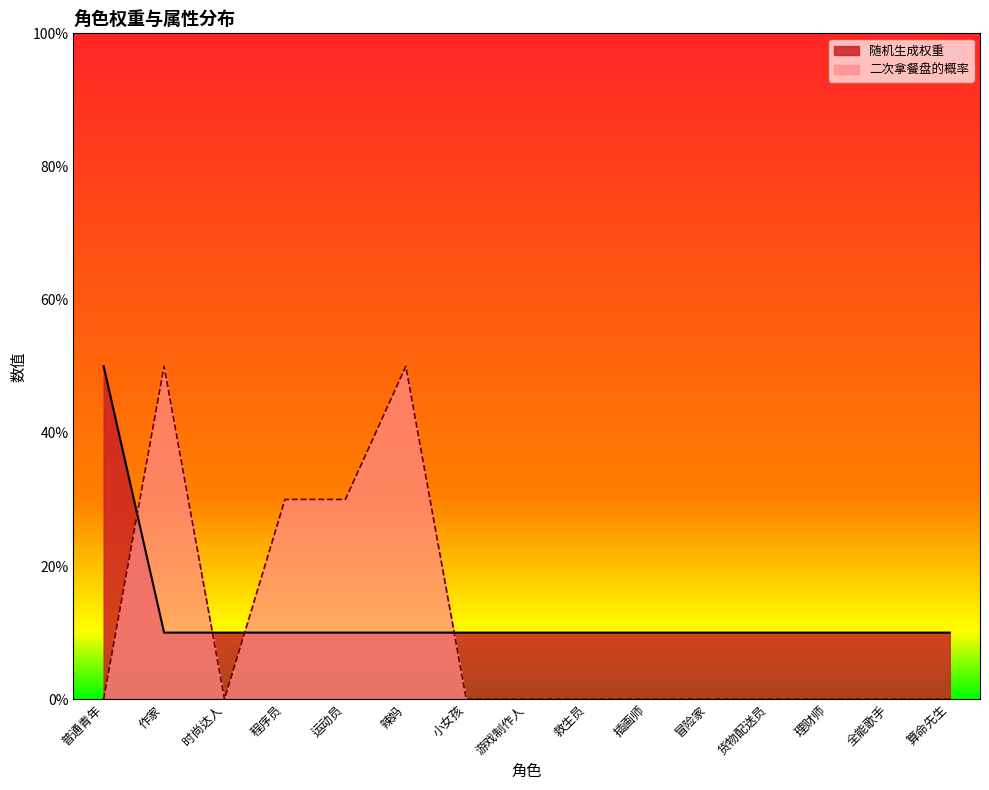

What is the value of the 随机生成权重 point at the 9th from the left?

10